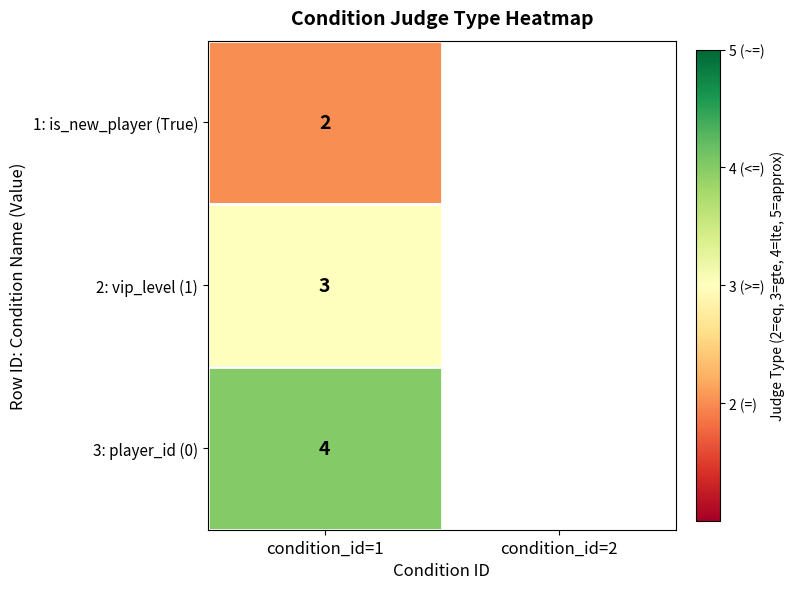

At how many categories does at least one series exceed 3?

1